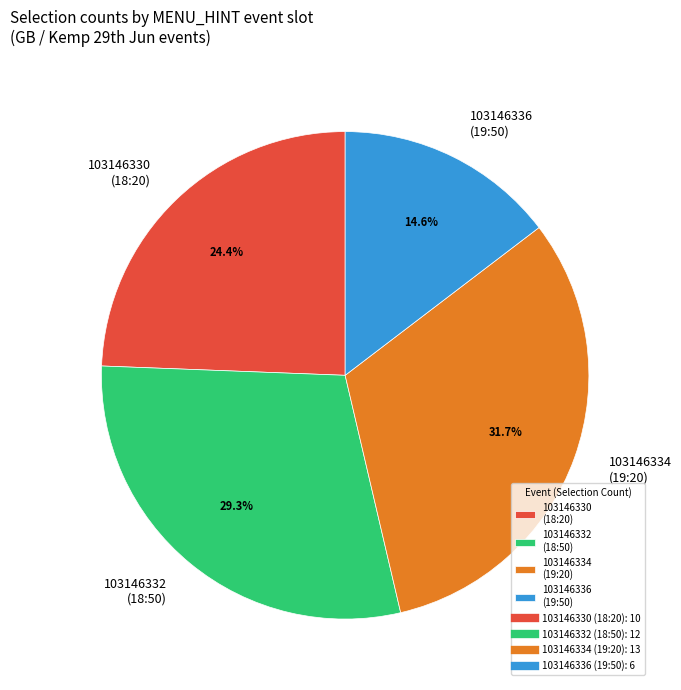

How many segments does this pie chart have?

4